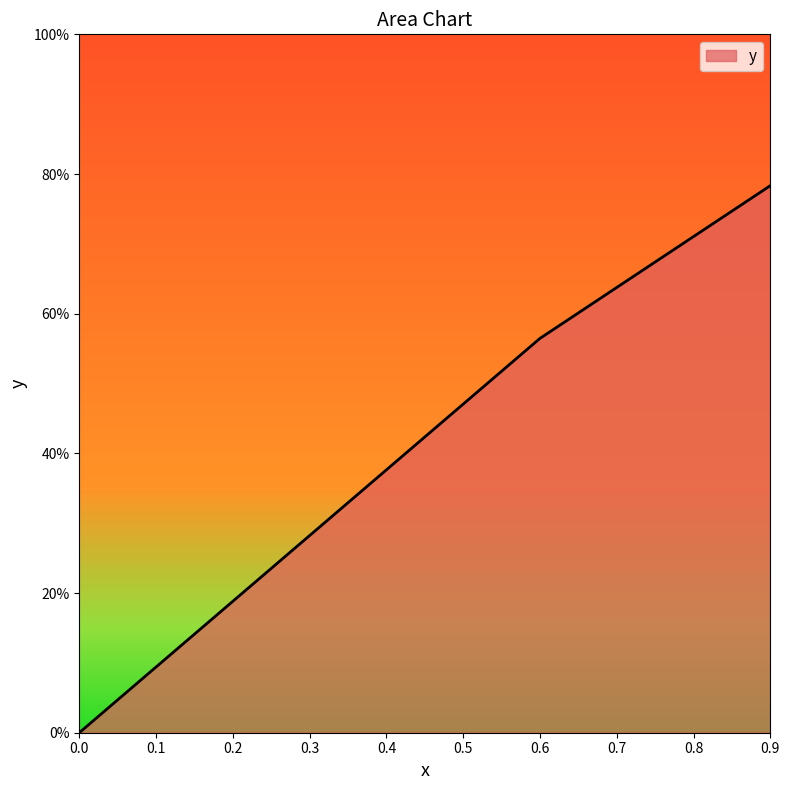

Reading left to right, what are all the values shown in this chart?

0.0	0.6	0.8